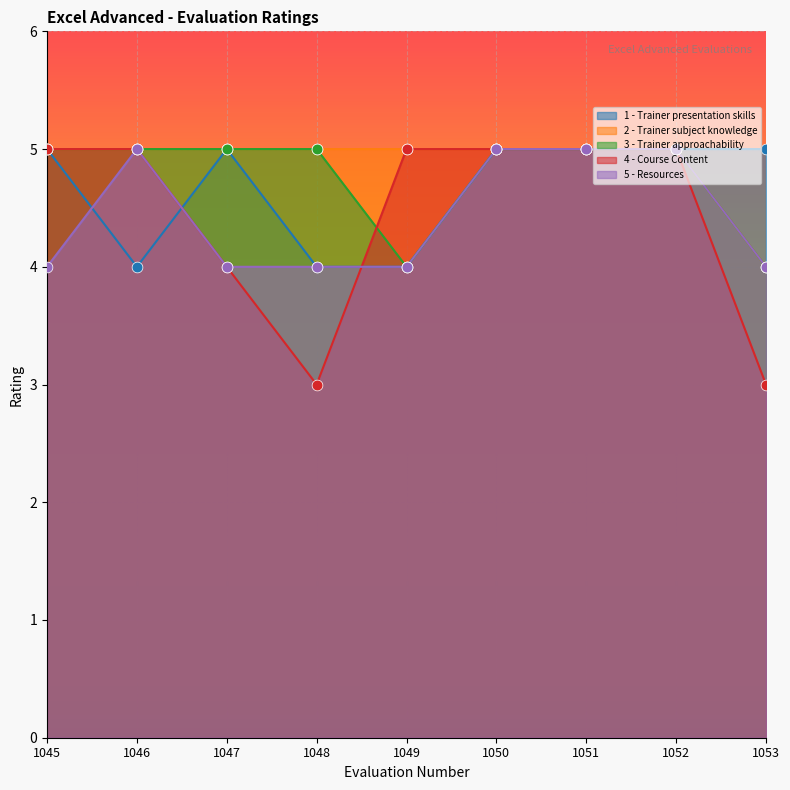

Which series reaches the minimum Y coordinate?

4 - Course Content